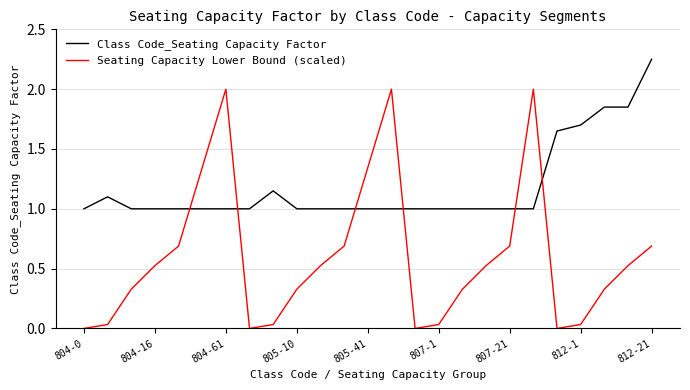

Which series has the widest spread of values?

Seating Capacity Lower Bound (scaled)